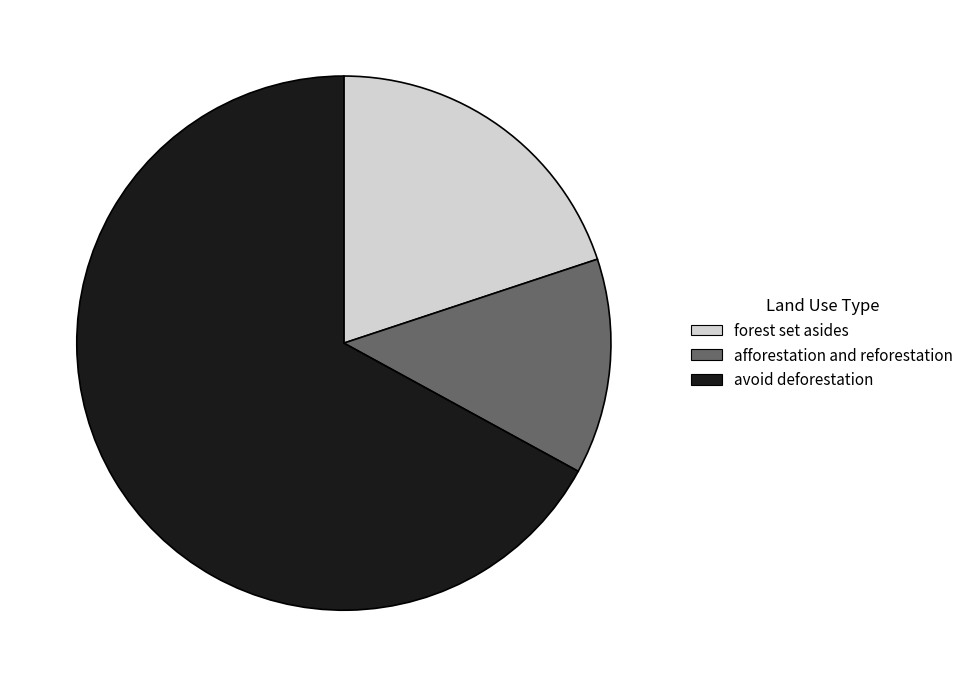

True or false: avoid deforestation accounts for 52% of the total.

False